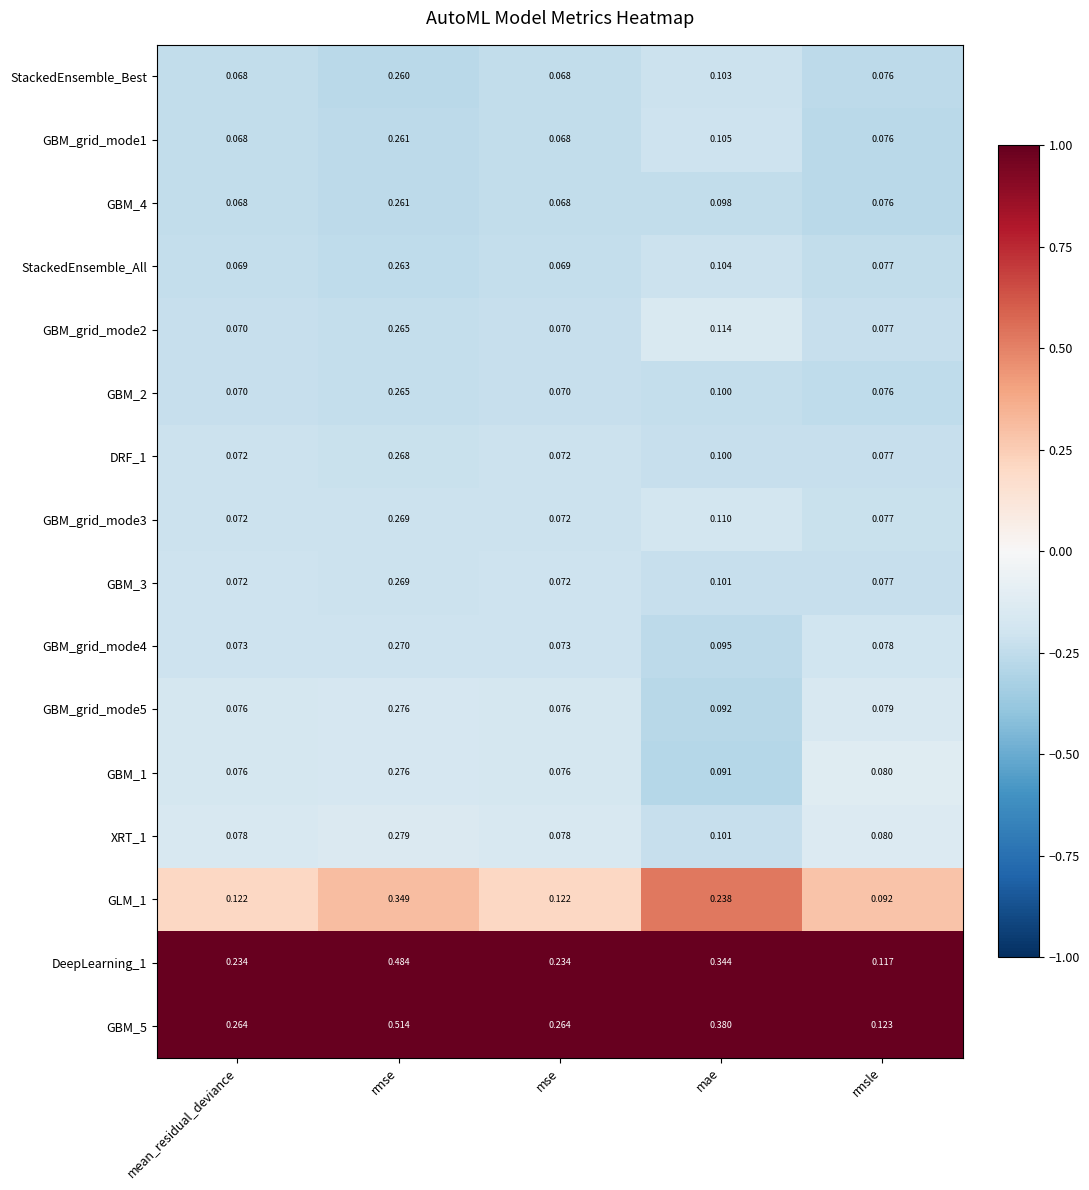

Which series has the widest spread of values?

GBM_5